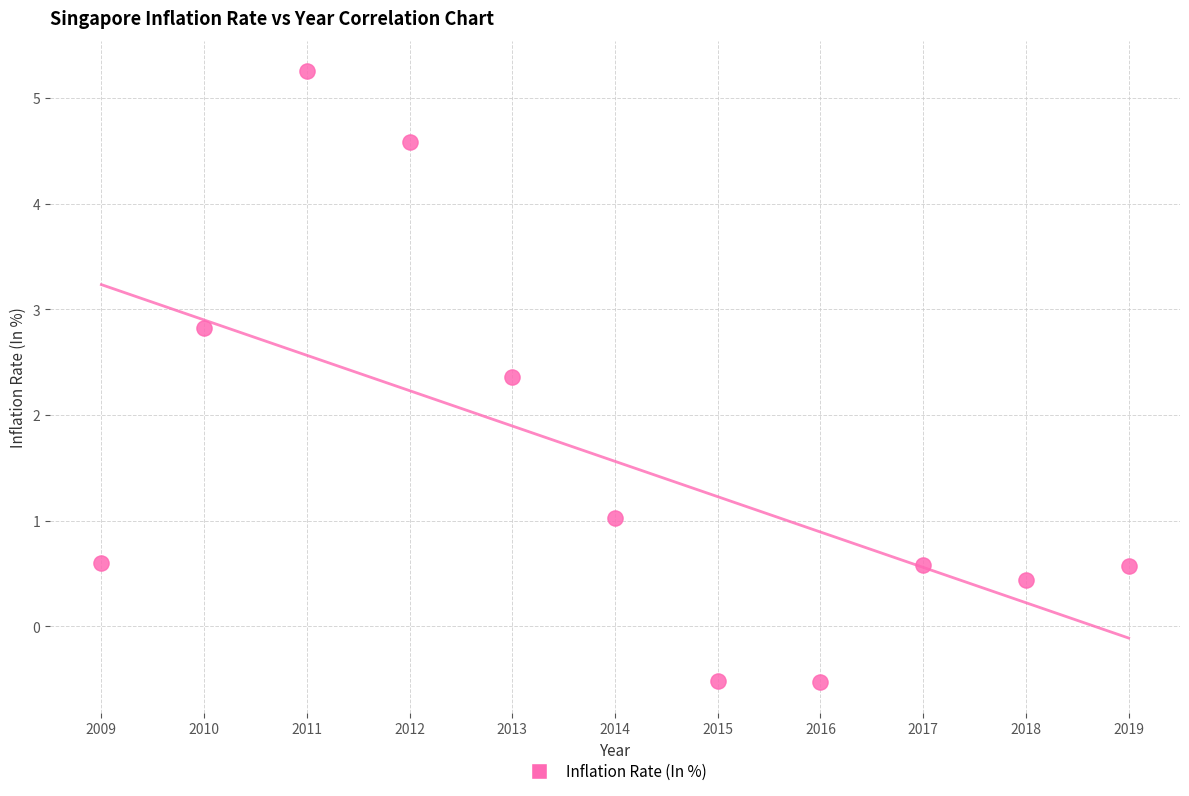

What is the range of Y values (max minus min)?

5.8